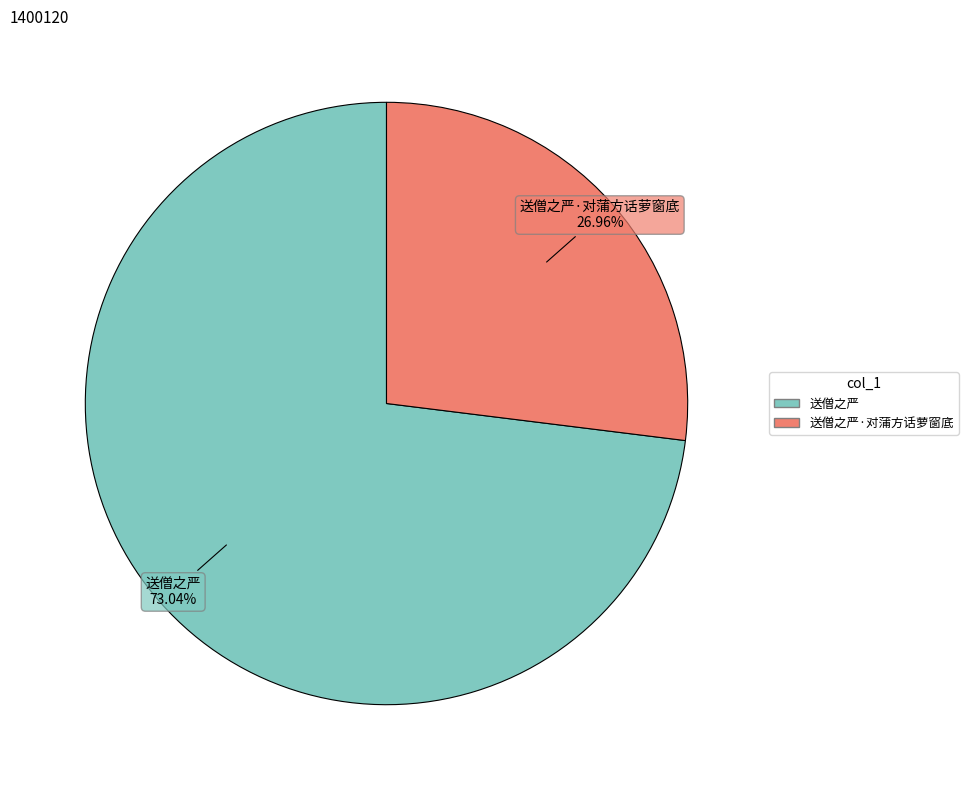

Does any single category account for the majority?

Yes